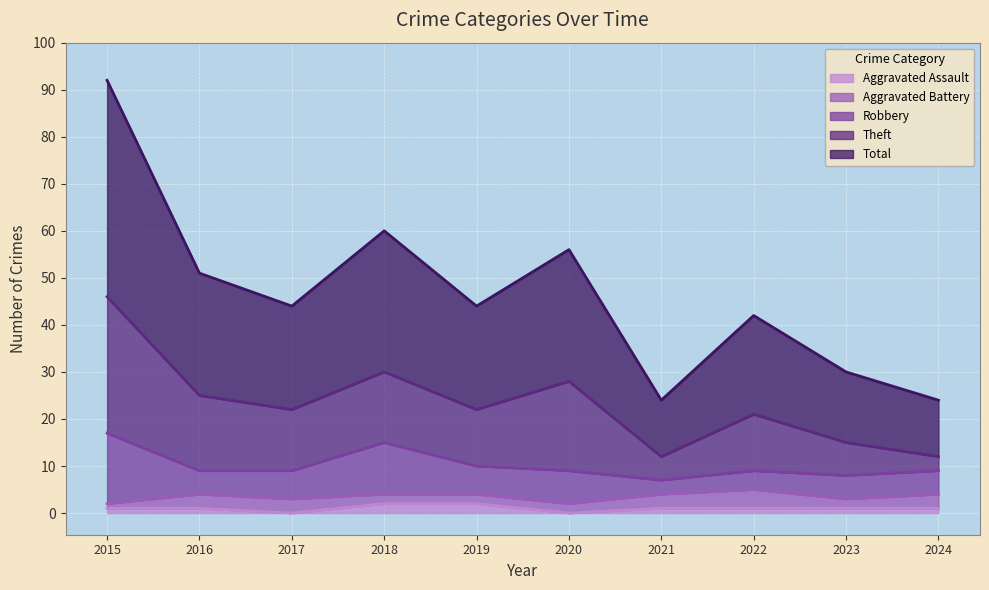

What is the sum of the Total values at 2021 and 2016?

38